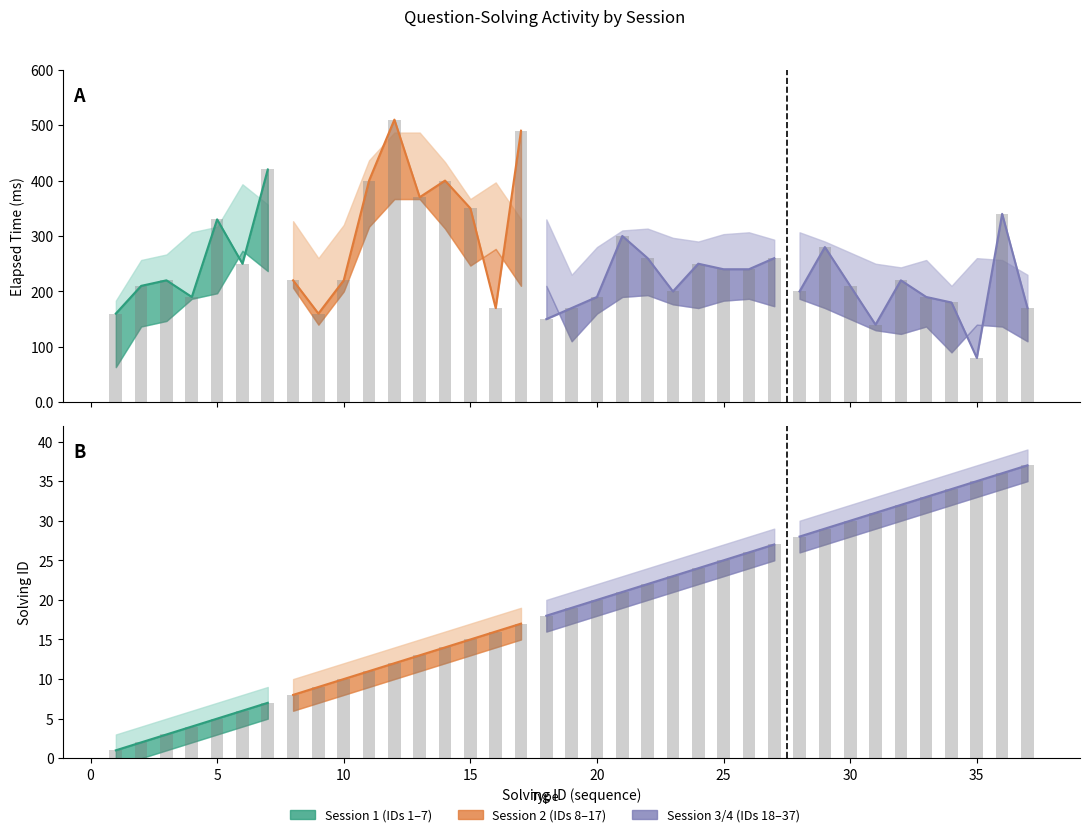

What is the difference between the maximum and second lowest values in the solving_id series?

35